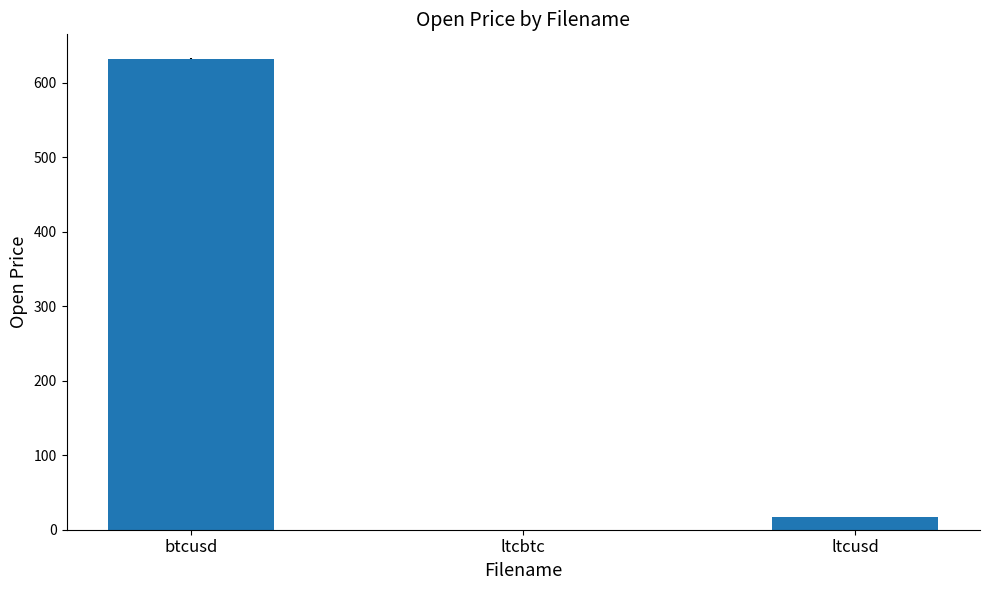

What is the change in value from btcusd to ltcusd?

-614.4